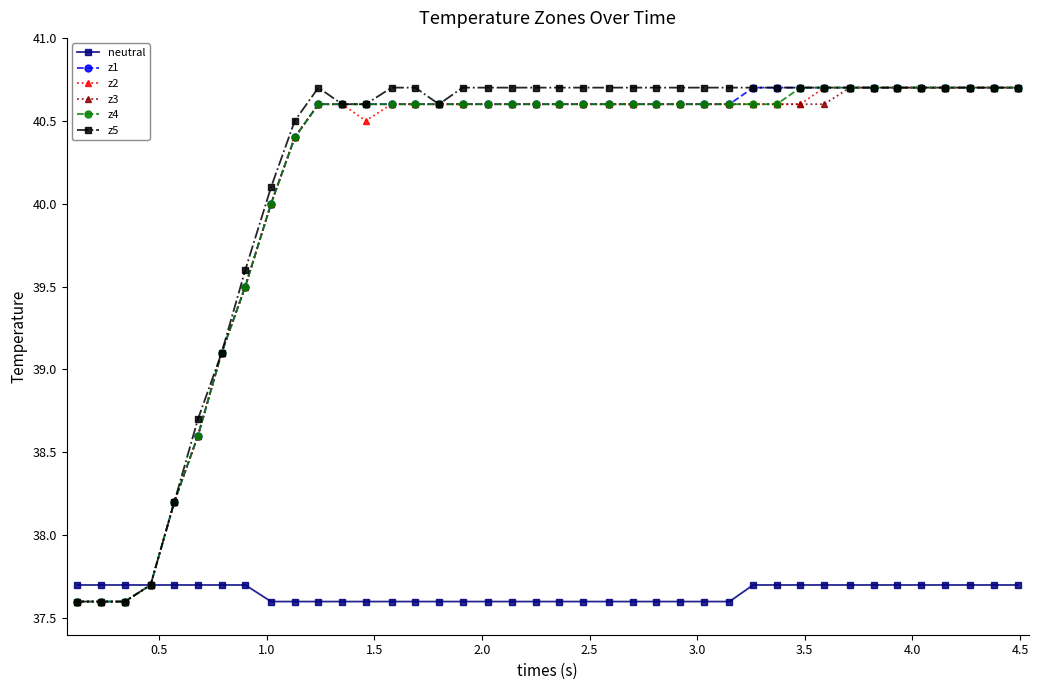

What is the minimum value for z2?

37.6